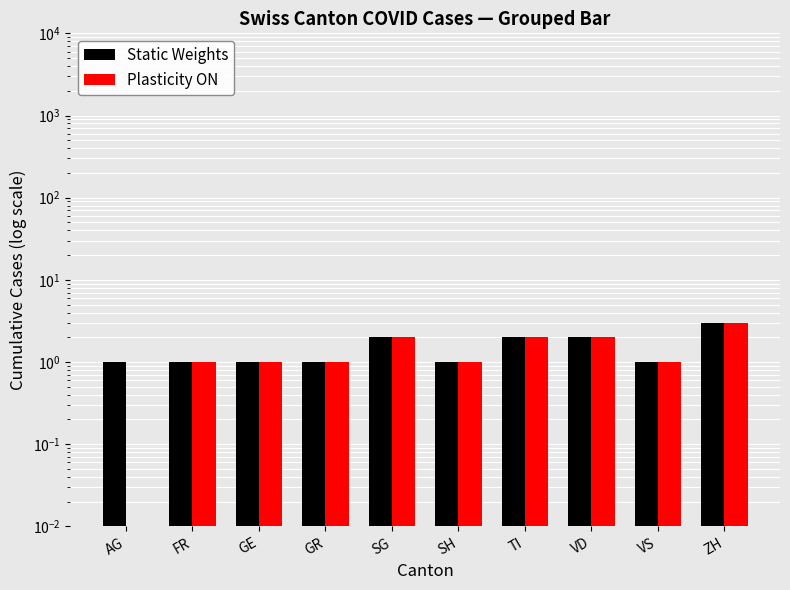

Between SG and ZH, which series saw the biggest shift?

Static Weights